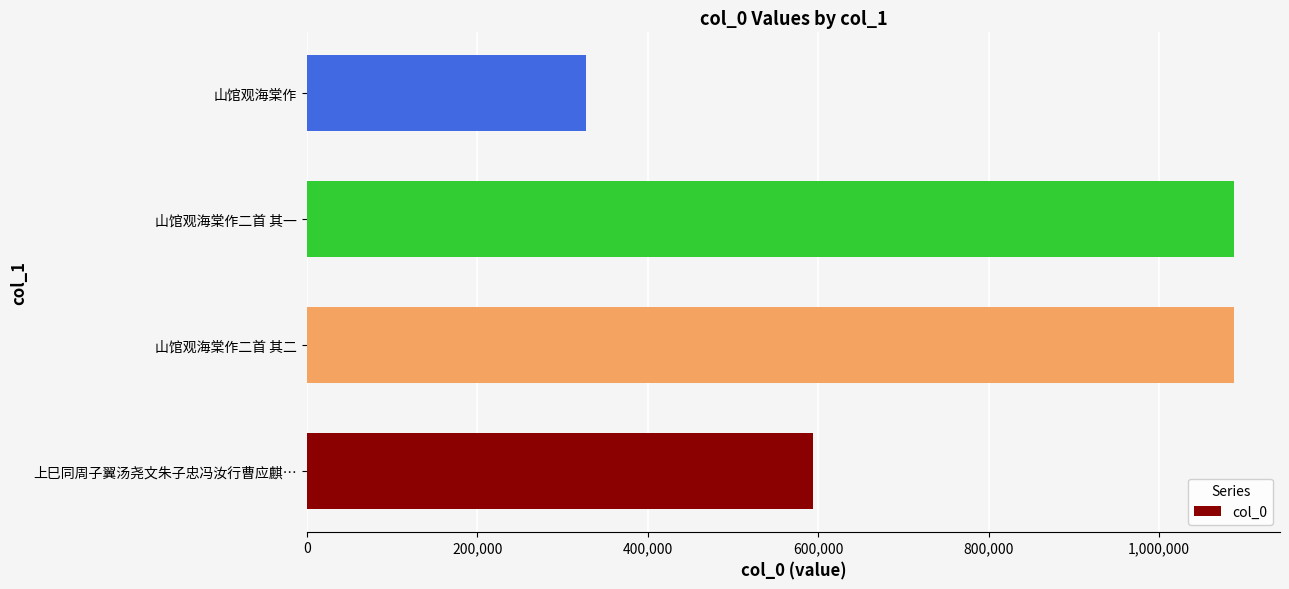

Is it true that the value at 山馆观海棠作二首 其一 is 255897?

False